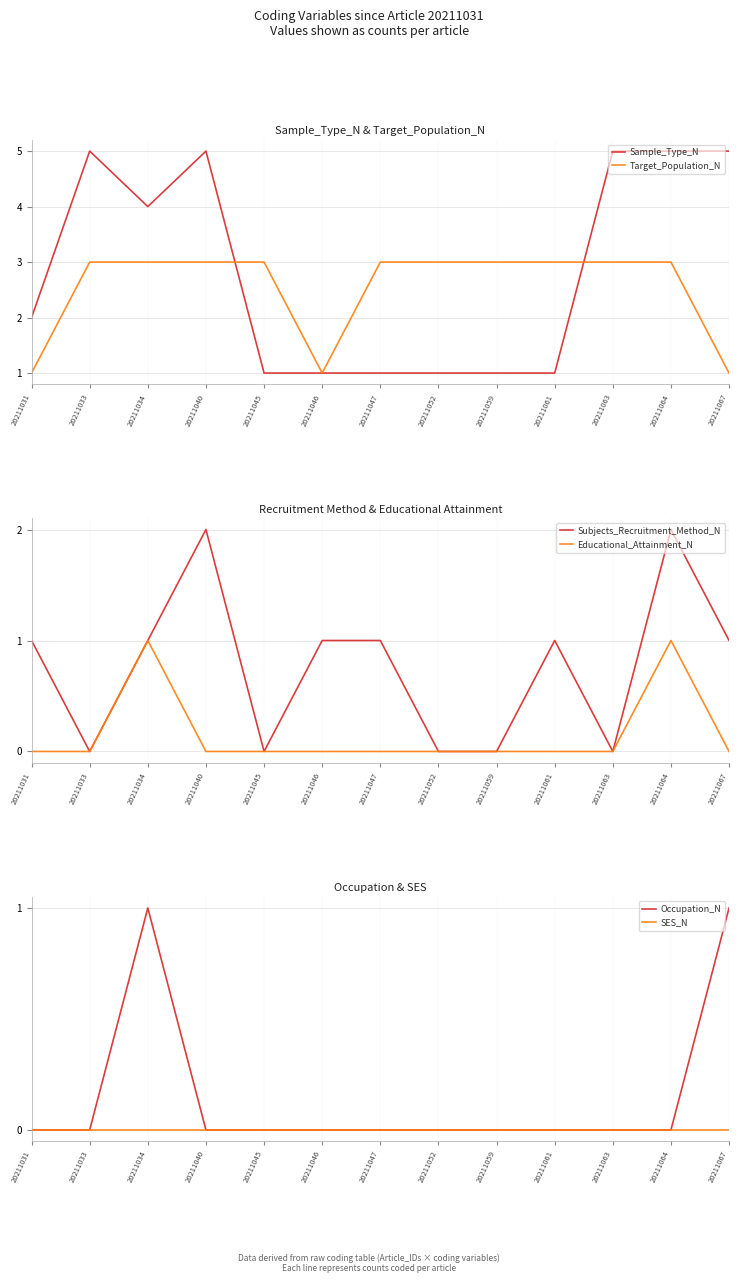

Is it true that Target_Population_N equals 1 at 20211031?

True